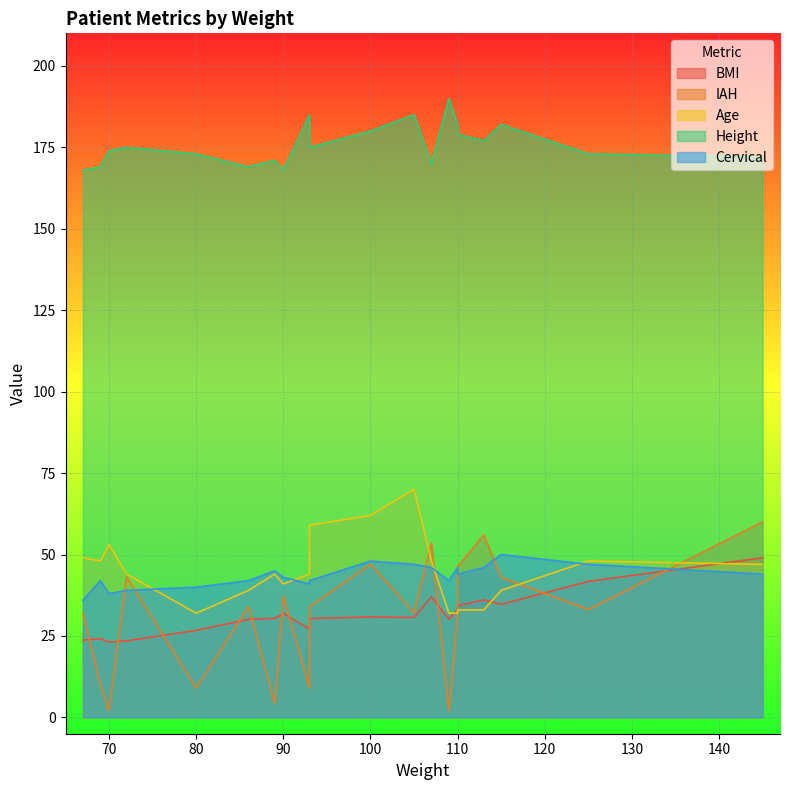

Which series has the largest total across all categories?

Height